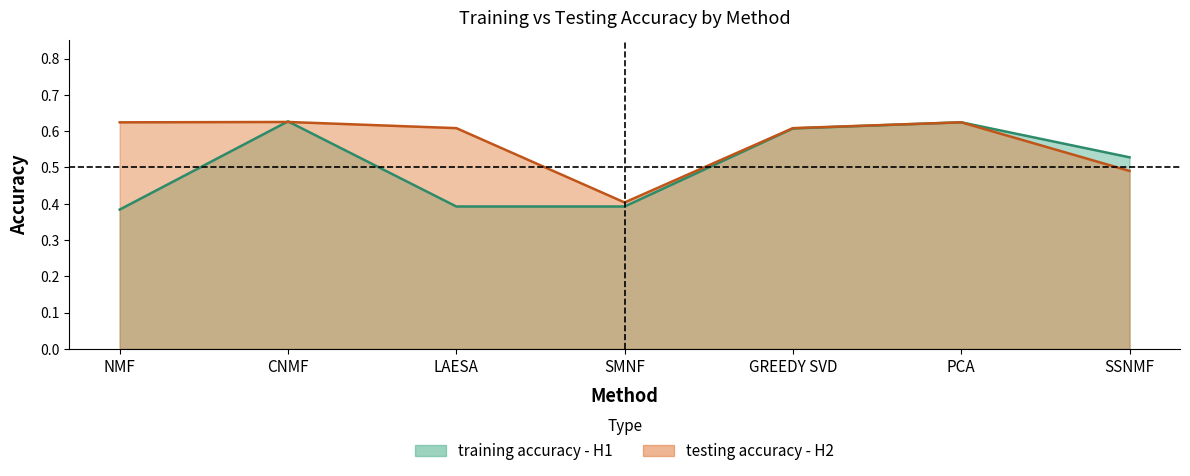

Reading right to left, extract all data points from this chart.

training accuracy - H1: SSNMF=0.5	PCA=0.6	GREEDY SVD=0.6	SMNF=0.4	LAESA=0.4	CNMF=0.6	NMF=0.4
testing accuracy - H2: SSNMF=0.5	PCA=0.6	GREEDY SVD=0.6	SMNF=0.4	LAESA=0.6	CNMF=0.6	NMF=0.6